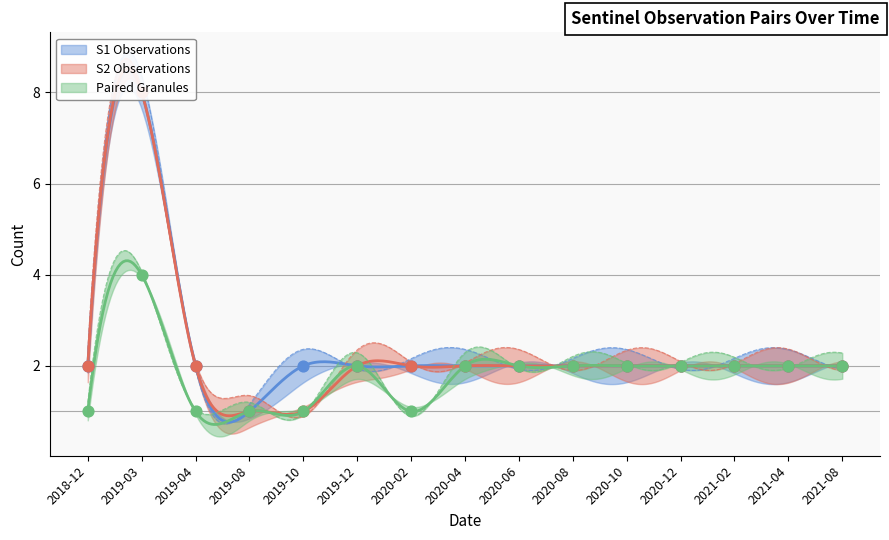

Which series contains the highest Y value?

S1 Observations